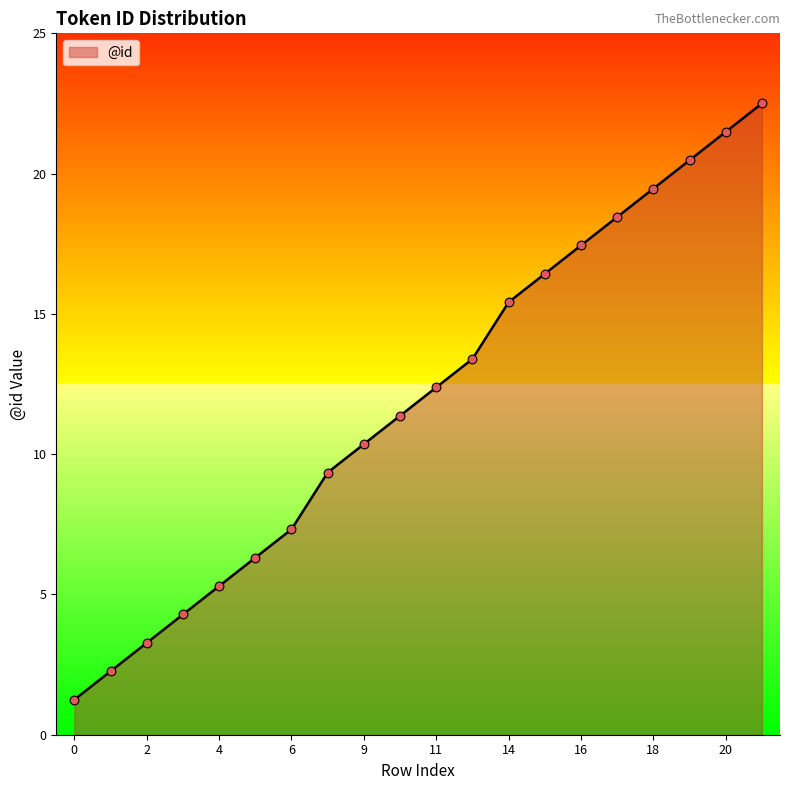

What is the greatest value displayed?

22.5